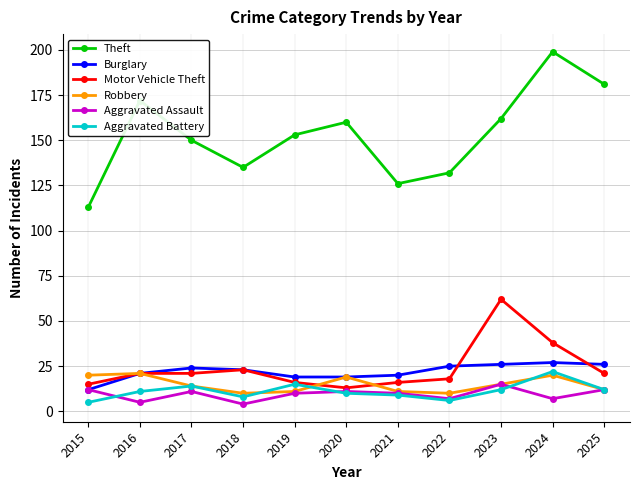

At which category does Aggravated Assault reach its first local peak?

2017